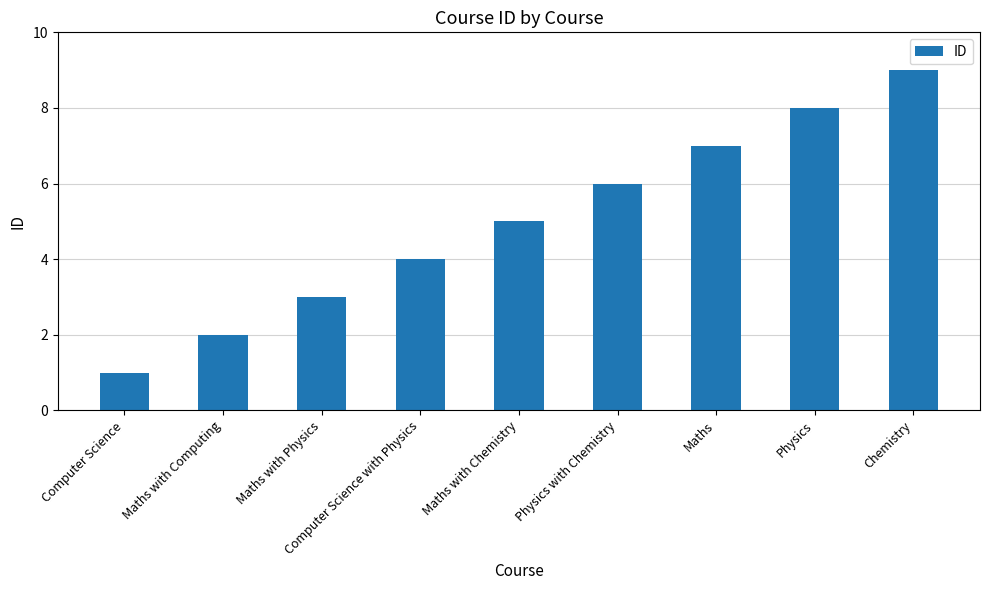

What is the label of the 8th bar from the left?

Physics